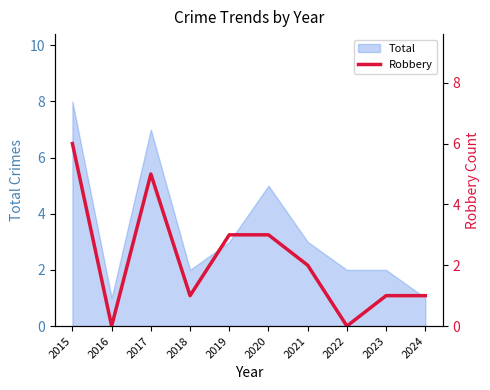

List the labels in order of value, largest first.

2015, 2017, 2019, 2020, 2021, 2018, 2023, 2024, 2016, 2022